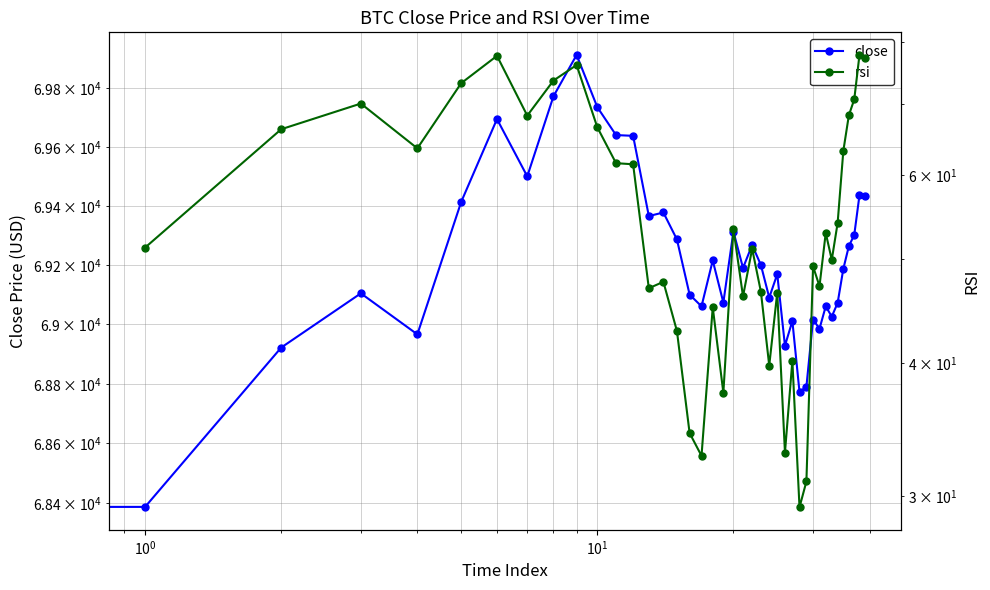

The chart shows a value of 69772.0 at 2024-03-16 02:00:00. True or false?

True